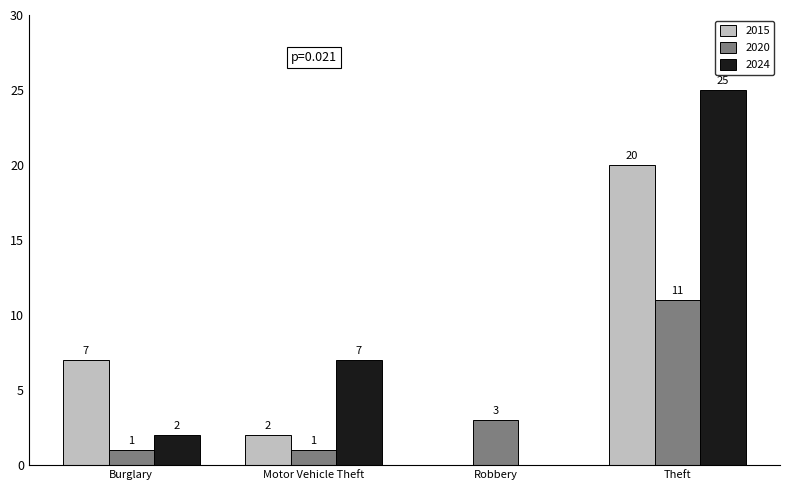

At which category is the sum across all series the highest?

Theft